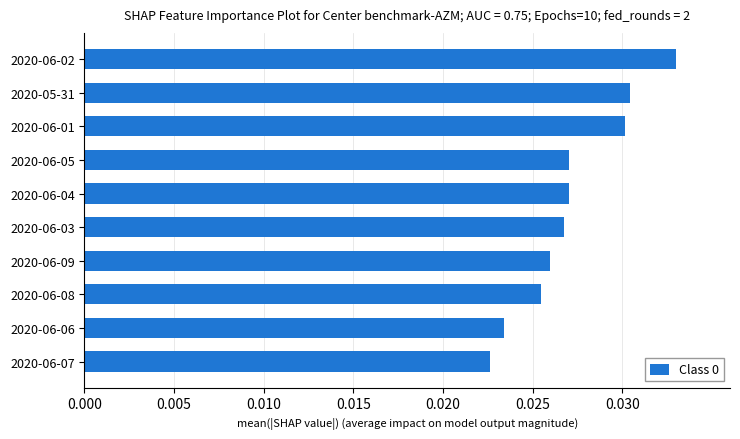

Count the values in the range 0 to 1.

10